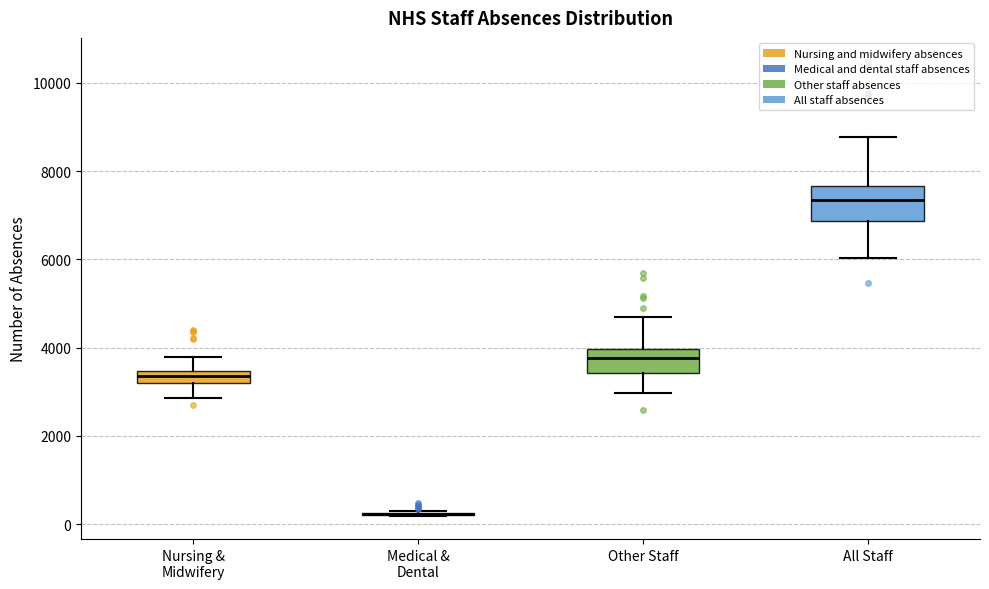

Where is the upper edge of the box for Other Staff on the y-axis? The values are not printed on the chart, so give them approximately, as read against the axis.

4000